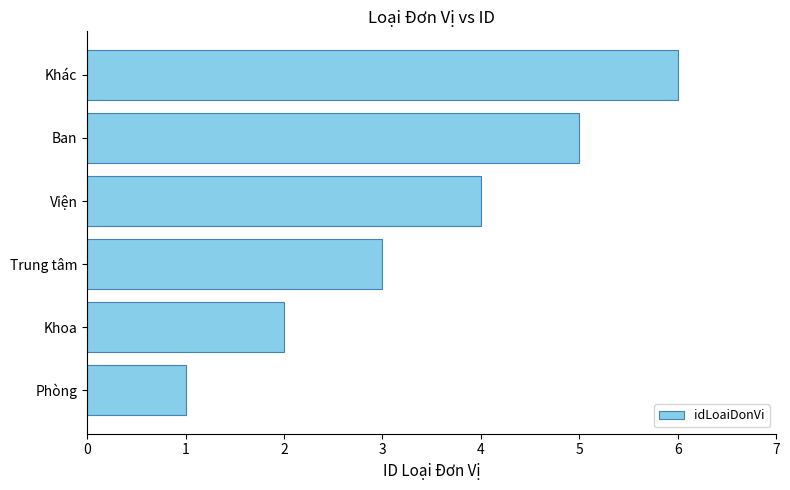

What is the average value?

4